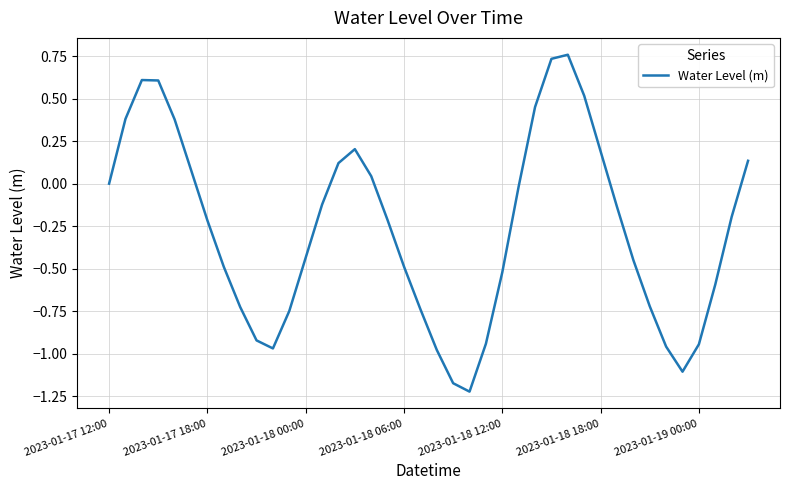

Is this an area chart (filled region under the line)?

No